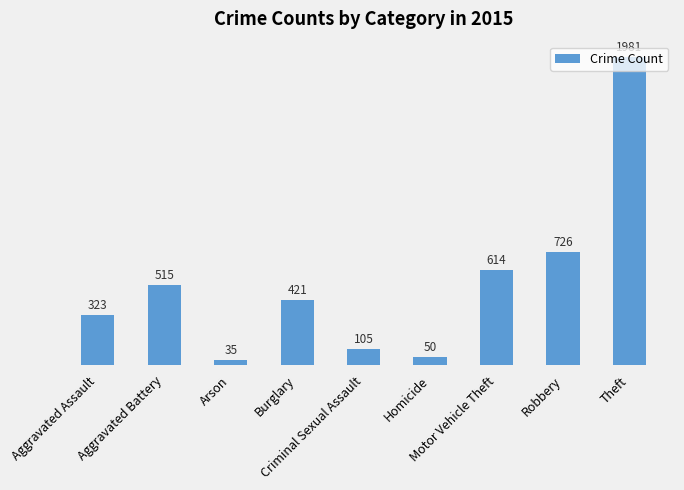

How many bars are there in total?

9